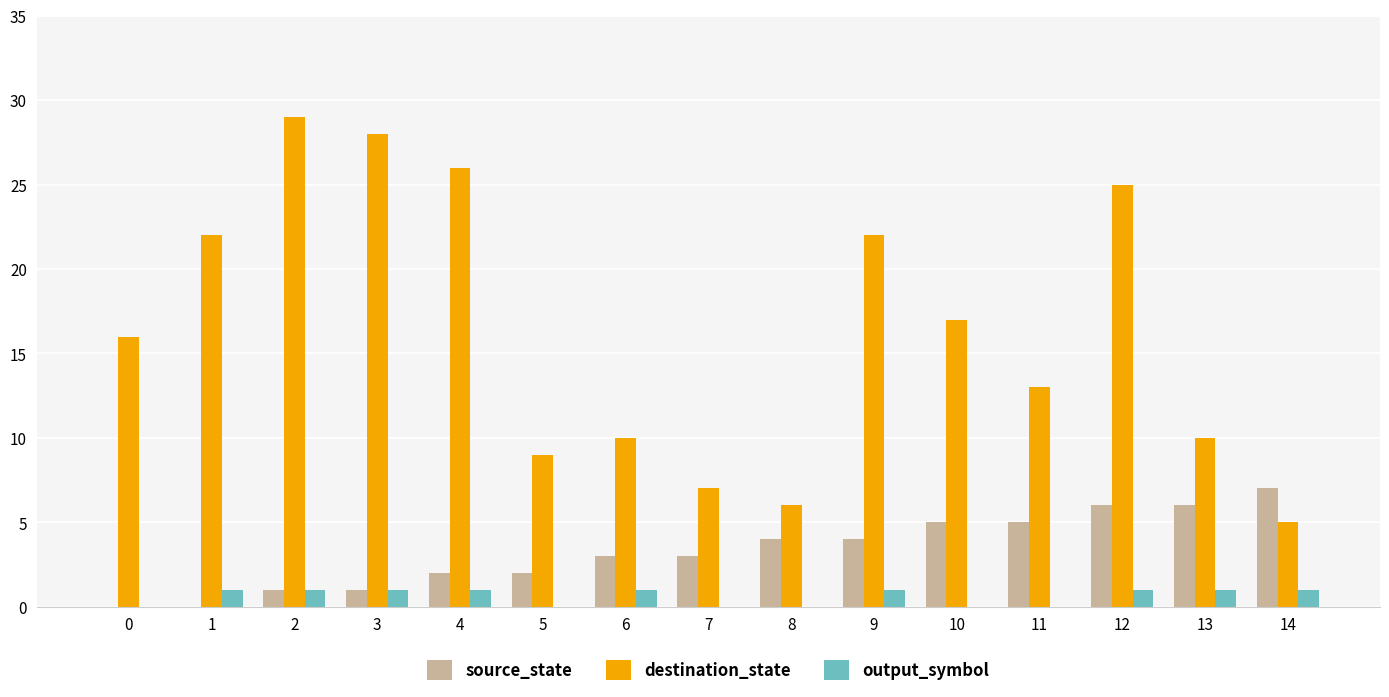

Read the source_state value at 4.

2